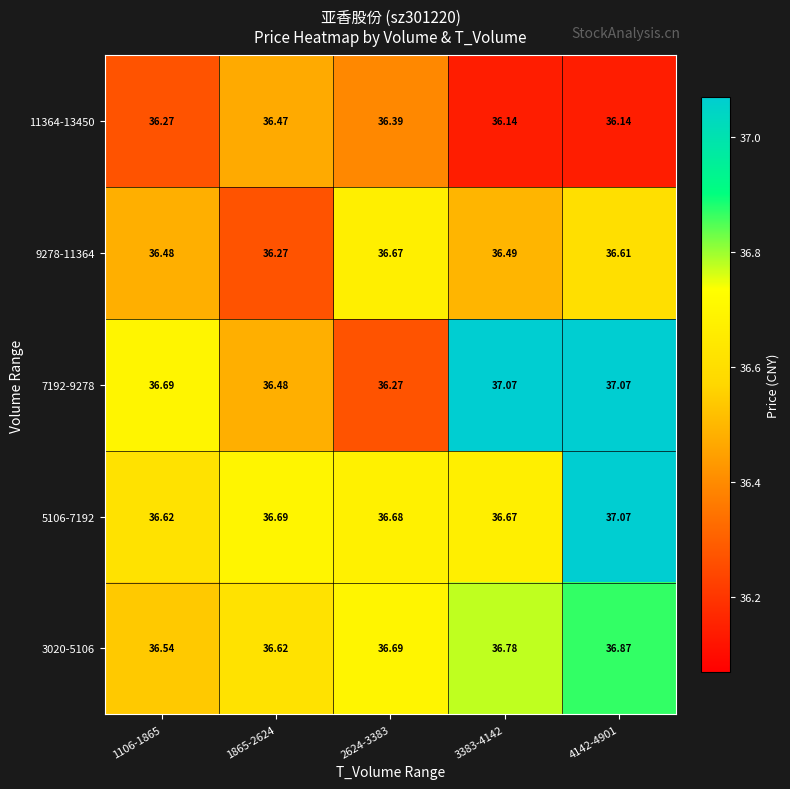

What is the minimum value shown in the chart?

36.1